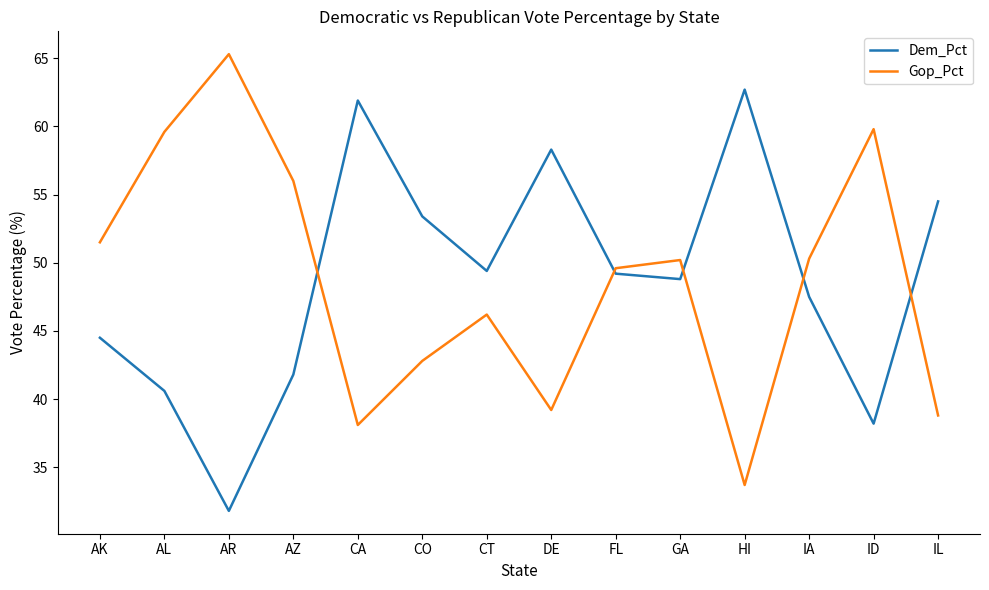

Which series ends up on top after the final intersection of Dem_Pct and Gop_Pct?

Dem_Pct